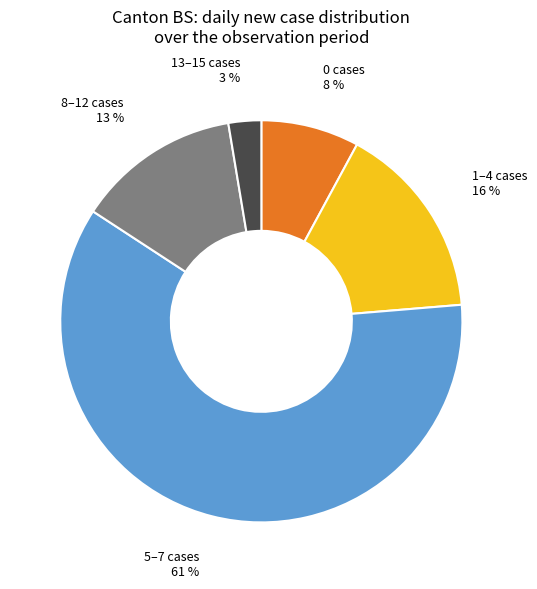

Is 8–12 cases the majority of the pie?

No